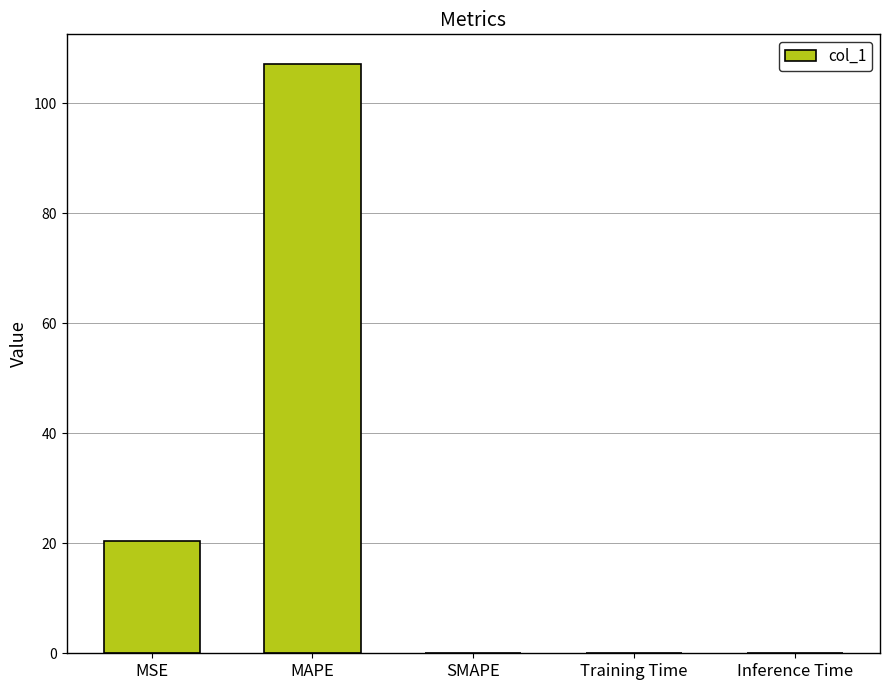

How many data points does each series have?

5